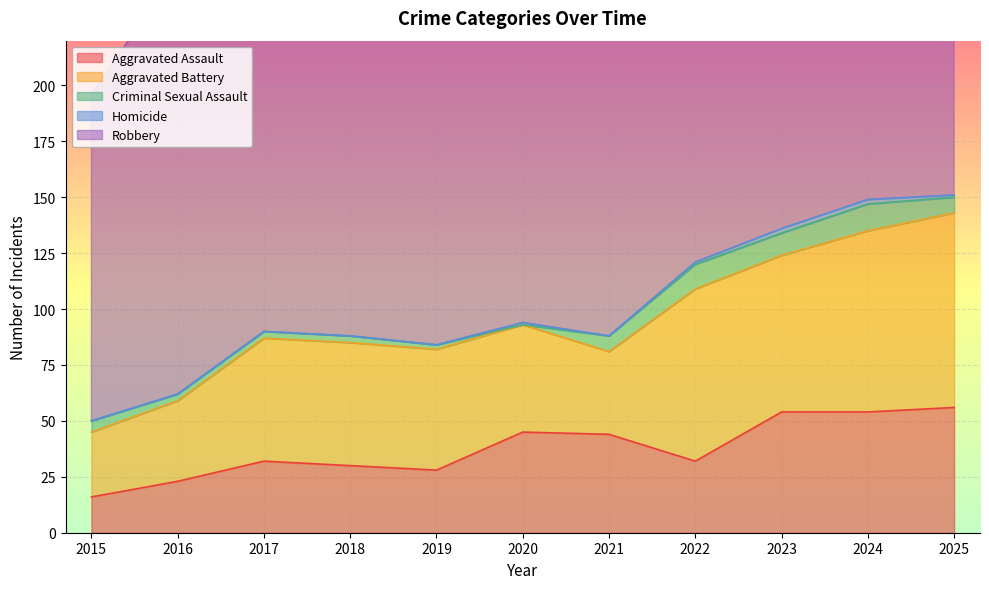

At which label does Aggravated Assault first exceed 32?

2020